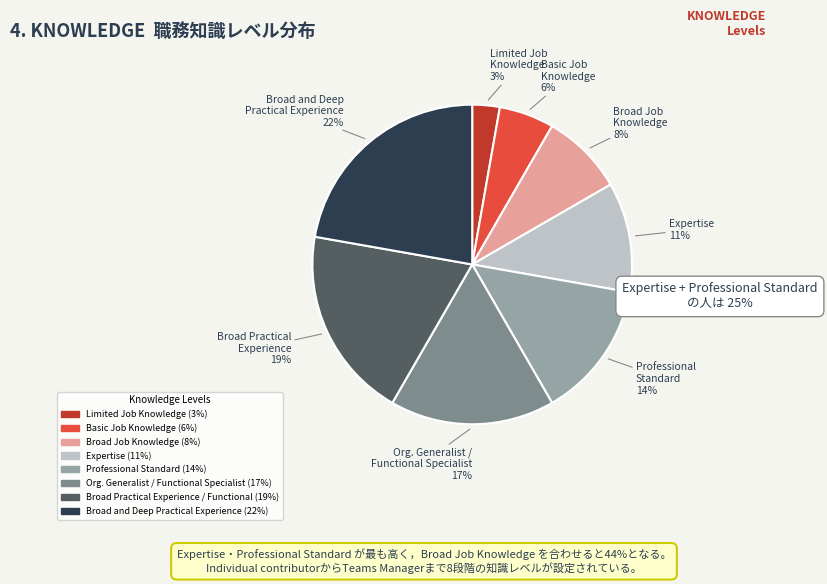

True or false: Expertise accounts for 1% of the total.

False